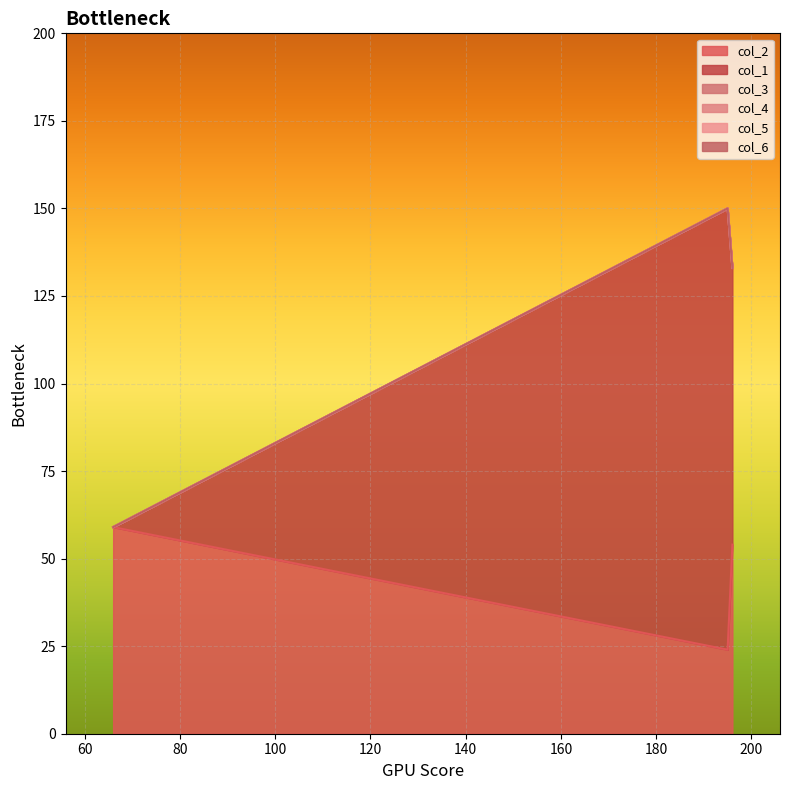

The col_1 series shows -71 at 0. True or false?

False